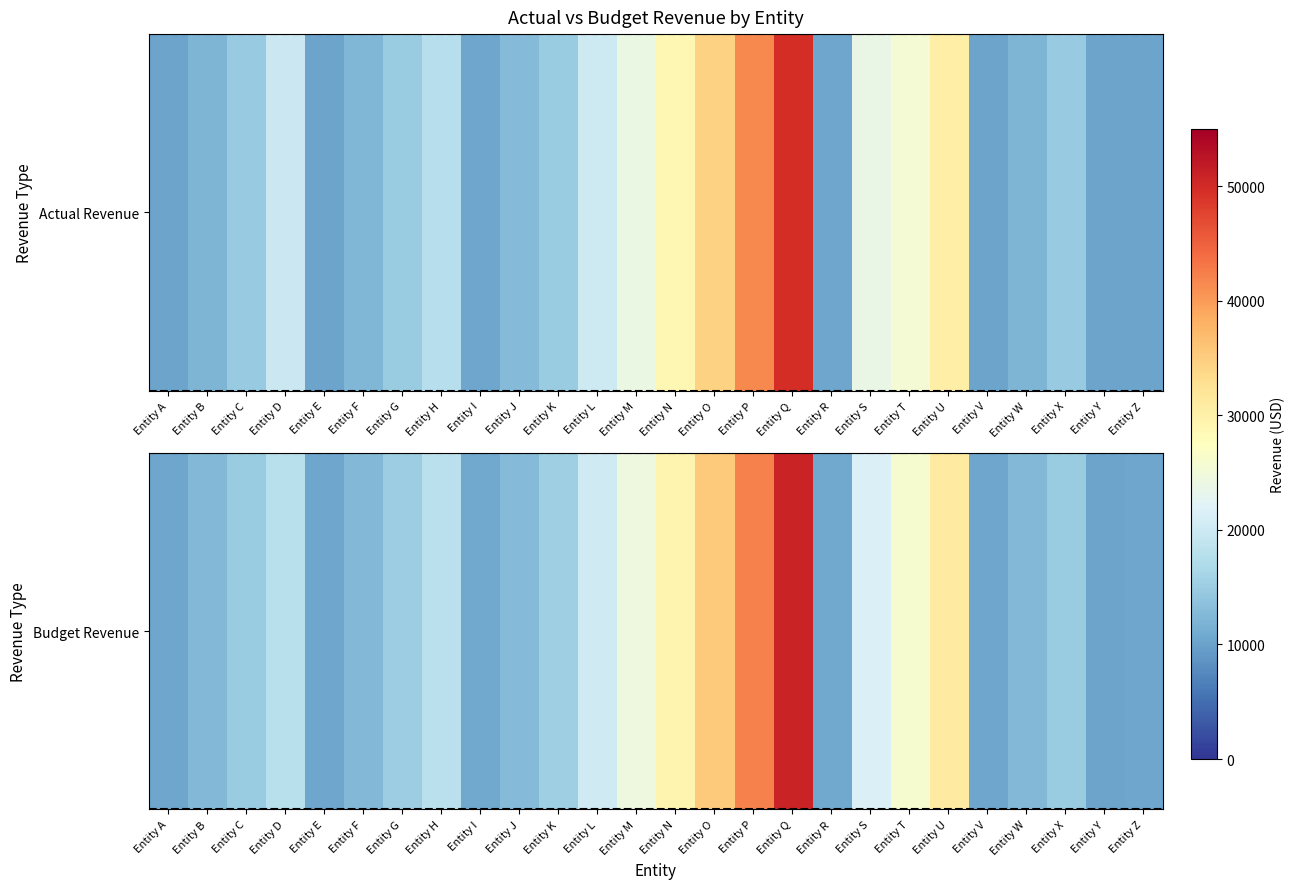

Reading left to right, extract all data points from this chart.

10404.0	12484.8	14981.8	17978.1	10506.0	12607.2	15128.6	18154.4	10608.0	12729.6	15275.5	20400.0	24480.0	29376.0	35251.2	42301.4	50761.7	10710.0	21573.7	25888.5	31066.2	10404.0	12484.8	14981.8	10302.0	10506.0